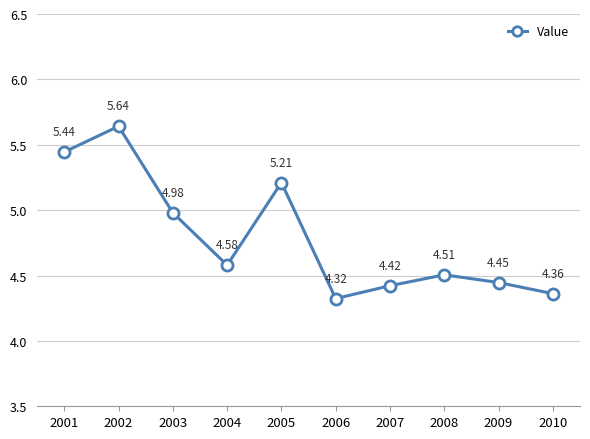

Does the chart have visible grid lines?

Yes